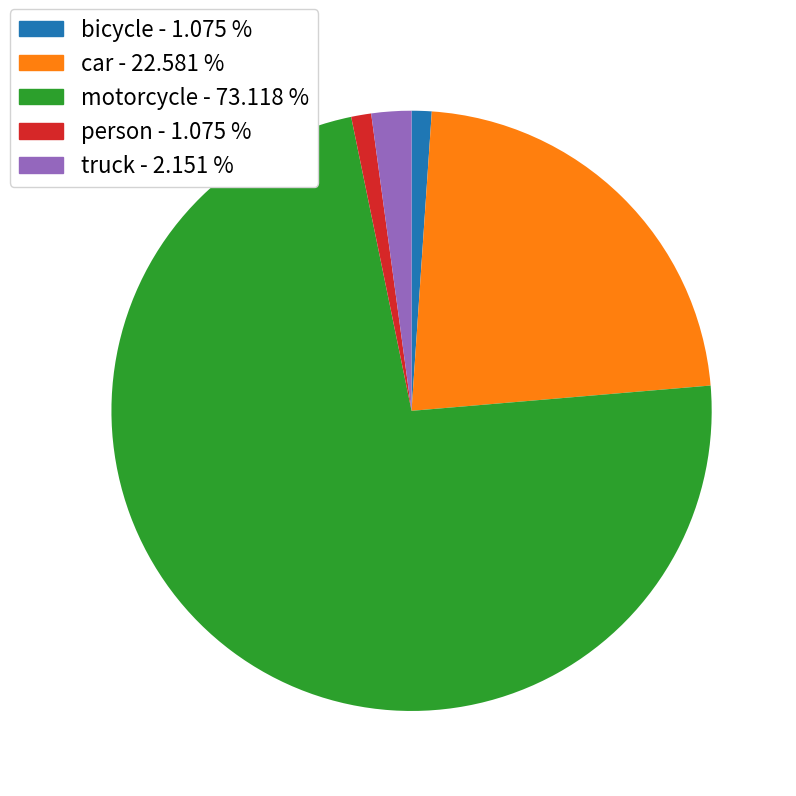

How many slices are in this pie chart?

5